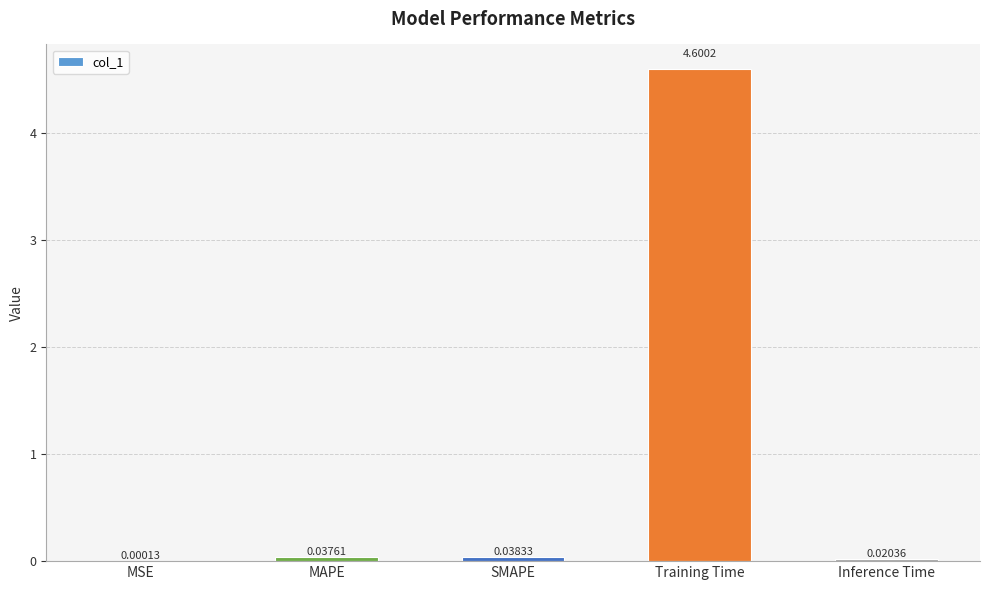

What is the change in value from Training Time to Inference Time?

-4.6